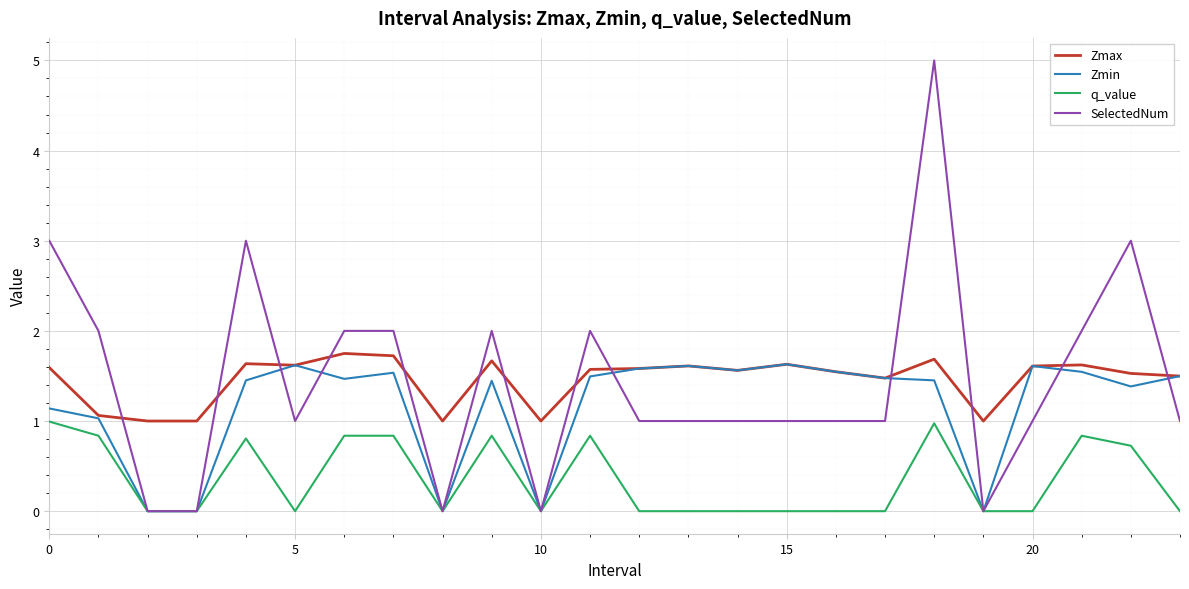

True or false: Zmax and q_value intersect in this chart.

False